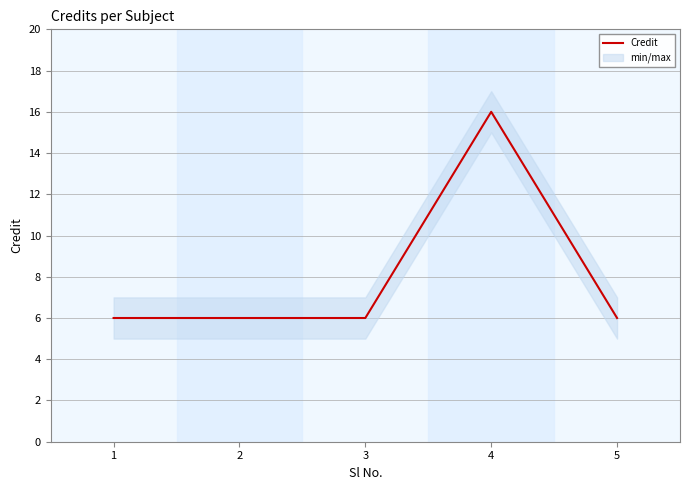

At which category does the chart reach its peak across all series?

4